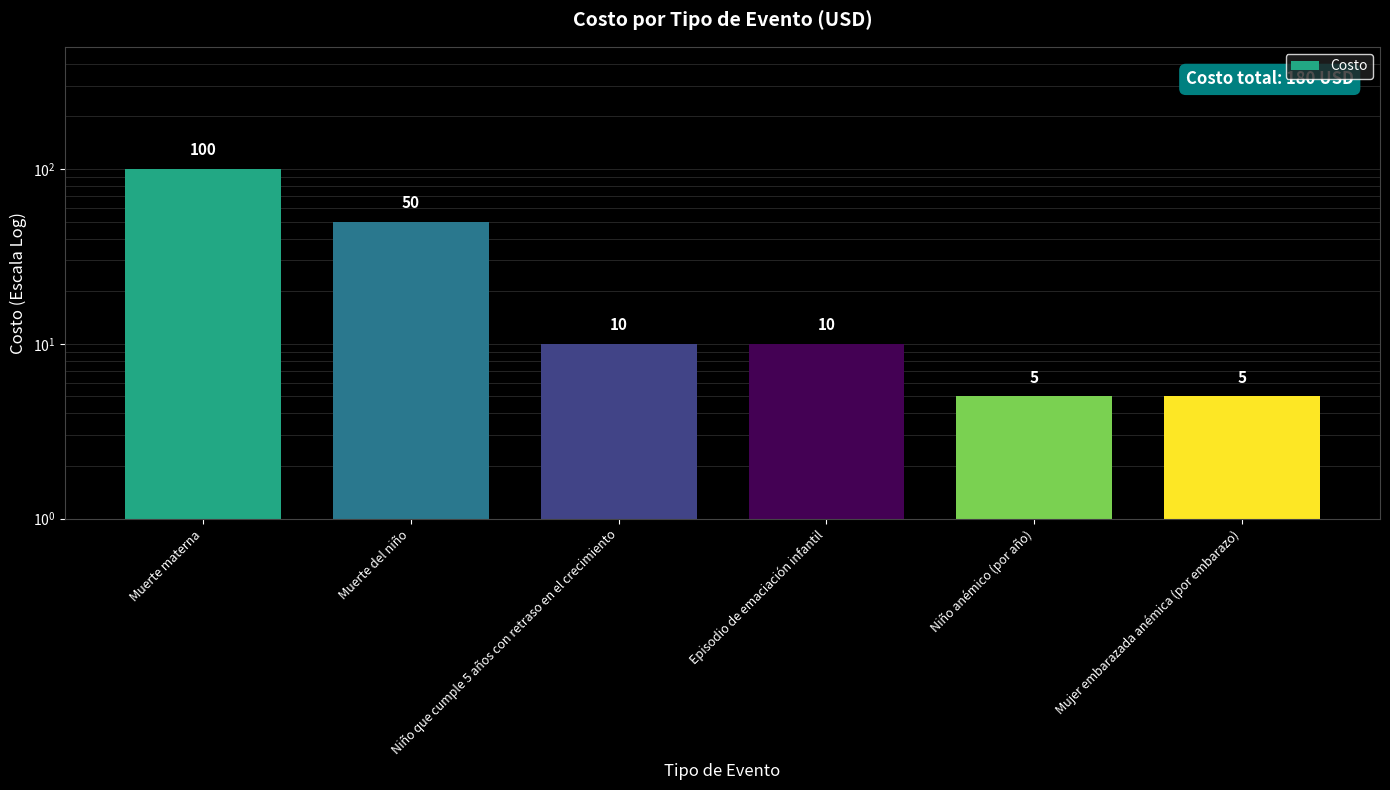

Are the bars horizontal?

No